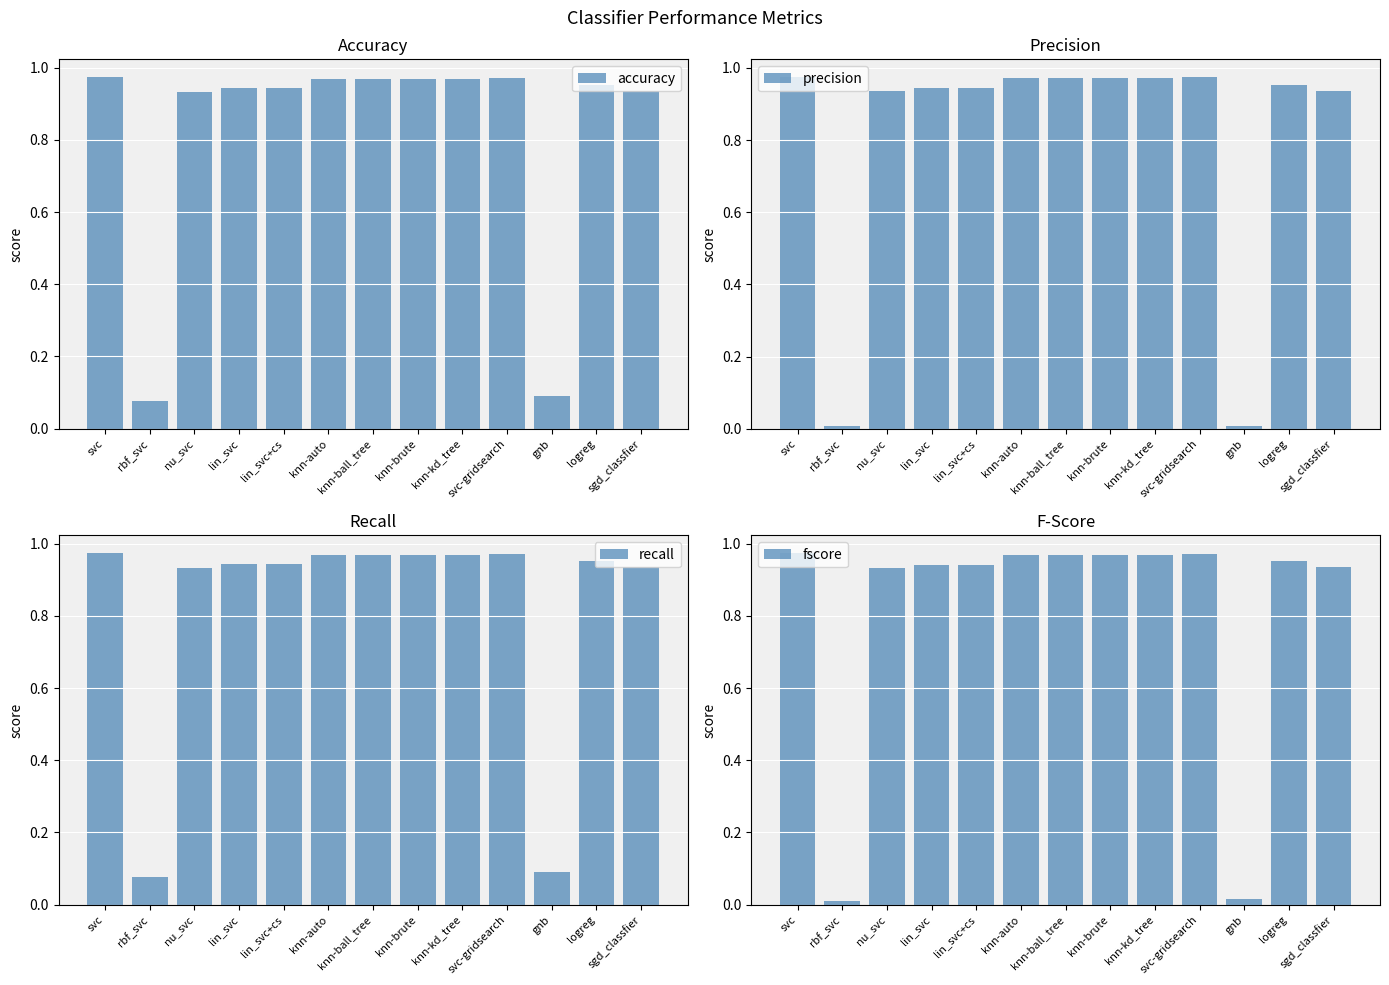

How many bars are there in total?

52